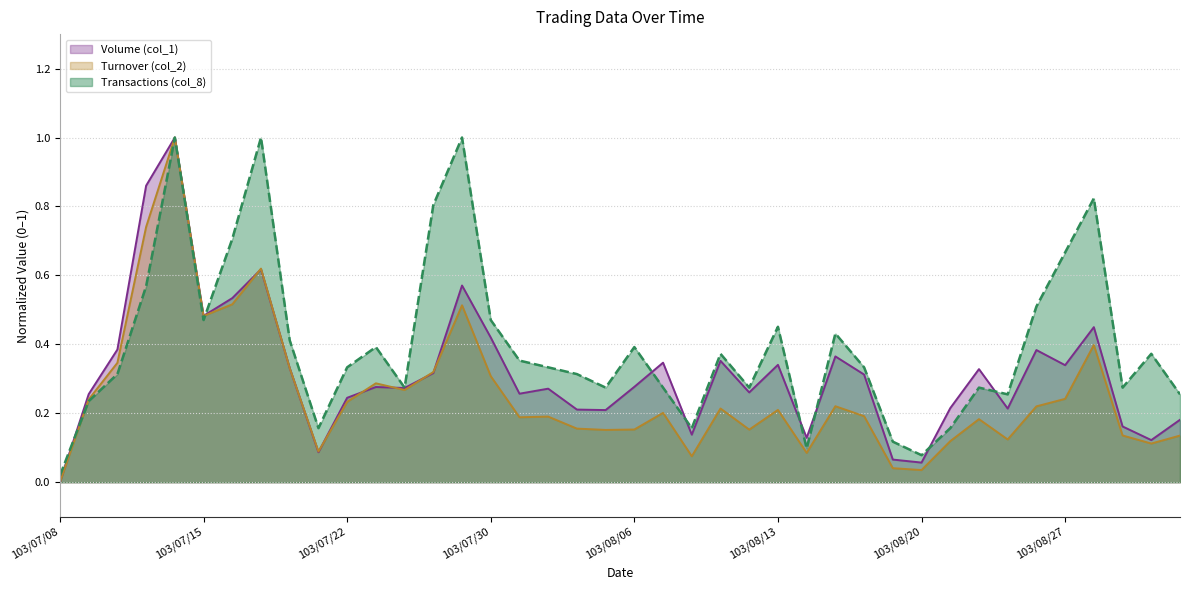

How many lines are shown in the chart?

3